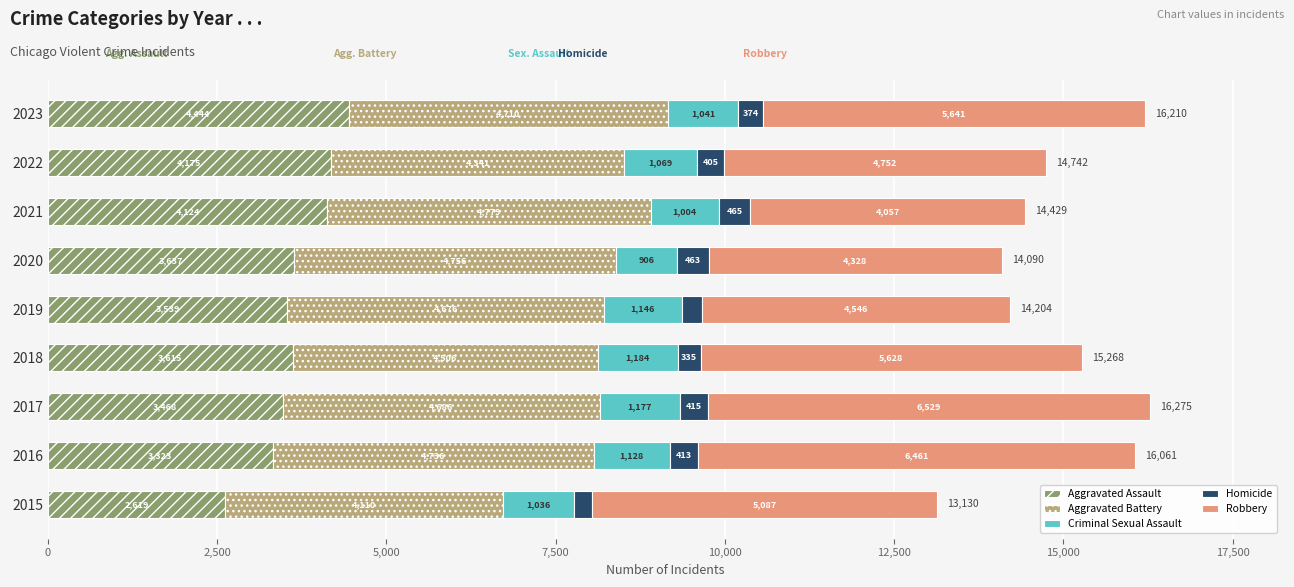

At which label does Aggravated Assault reach its minimum?

2015